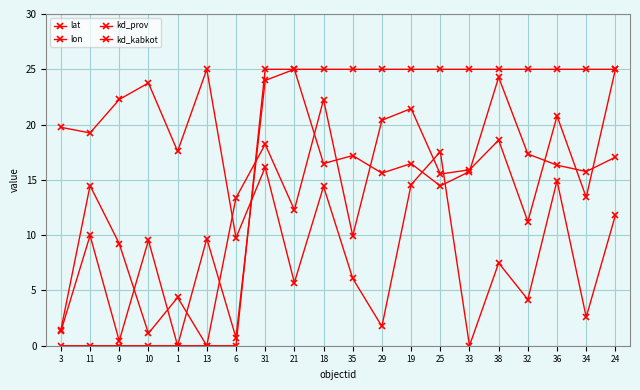

How many lines are shown in the chart?

4